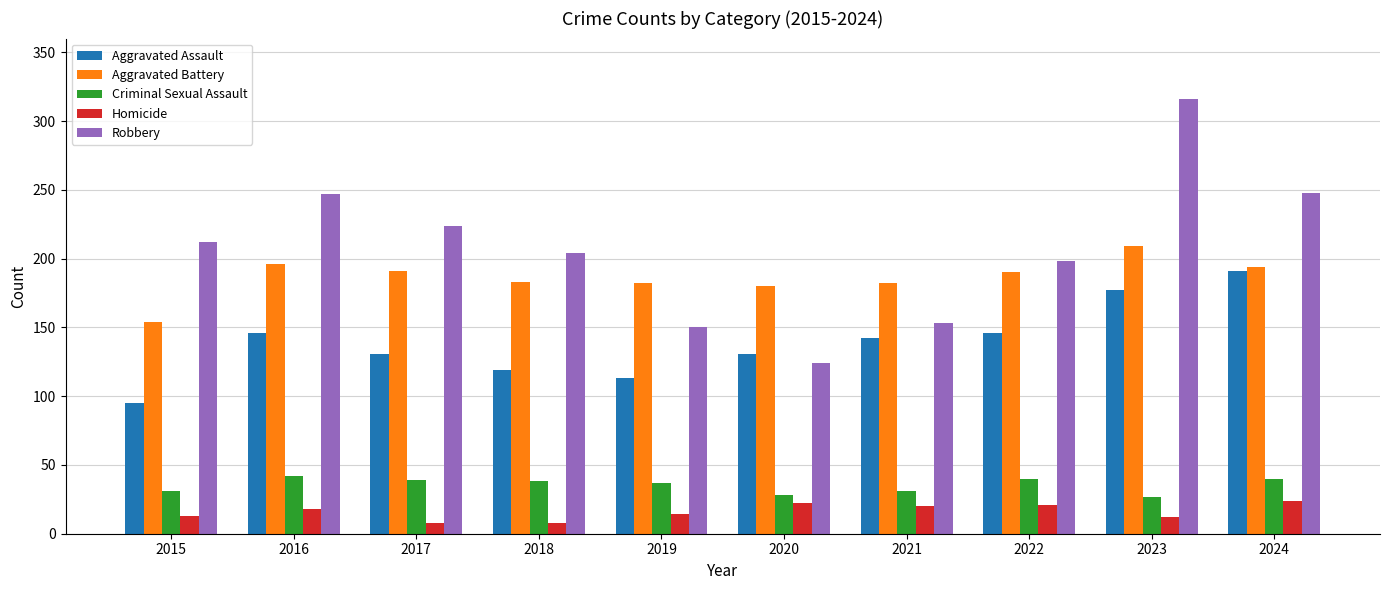

What is the difference between the highest and lowest values at 2023?

304